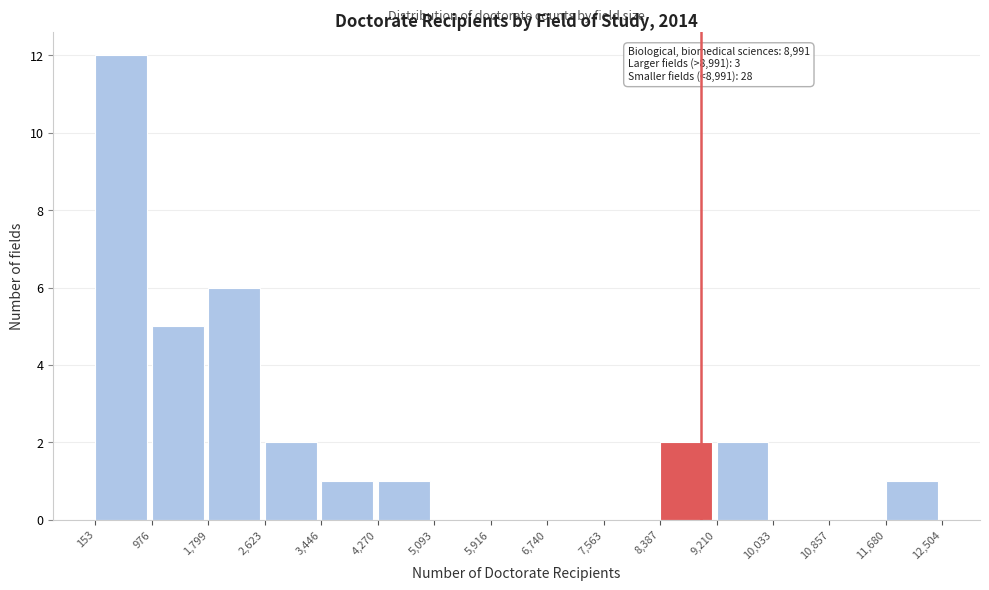

Over which range of the x-axis is the bar tallest?

153 to 976